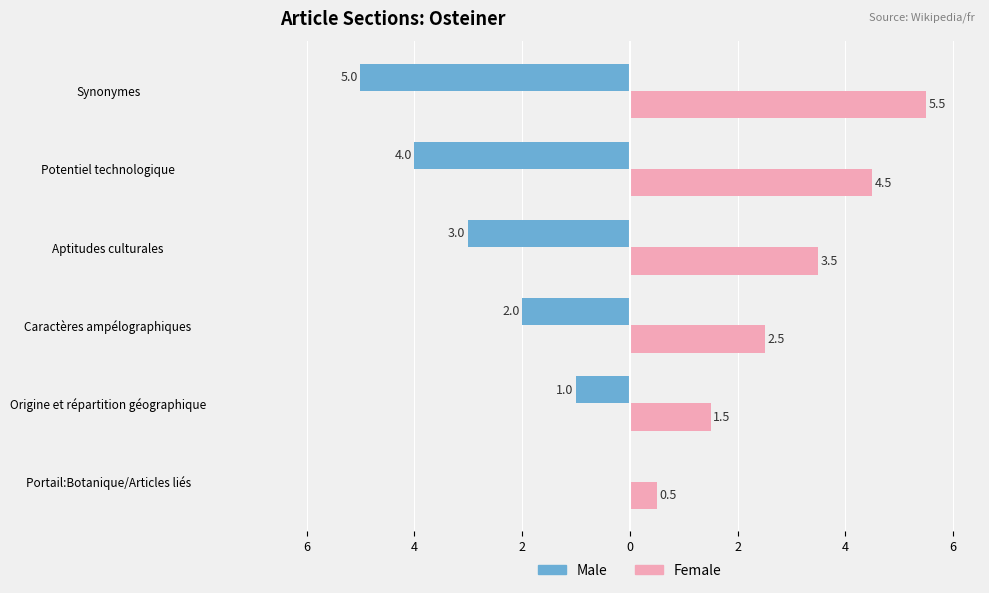

What are all the series names shown in the legend?

Male, Female